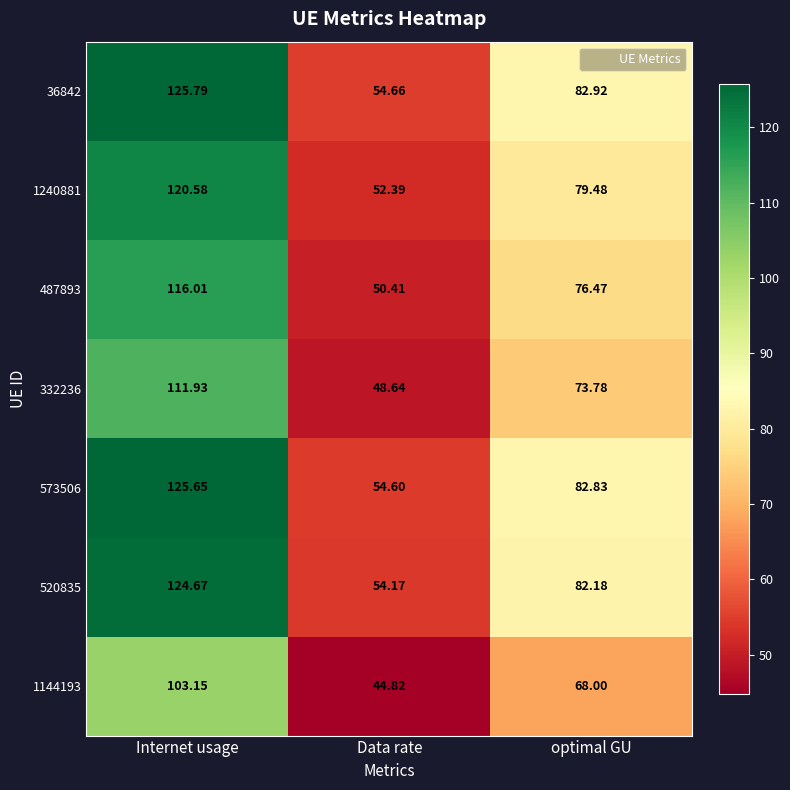

Where does the 36842 series first go above 82?

Internet usage